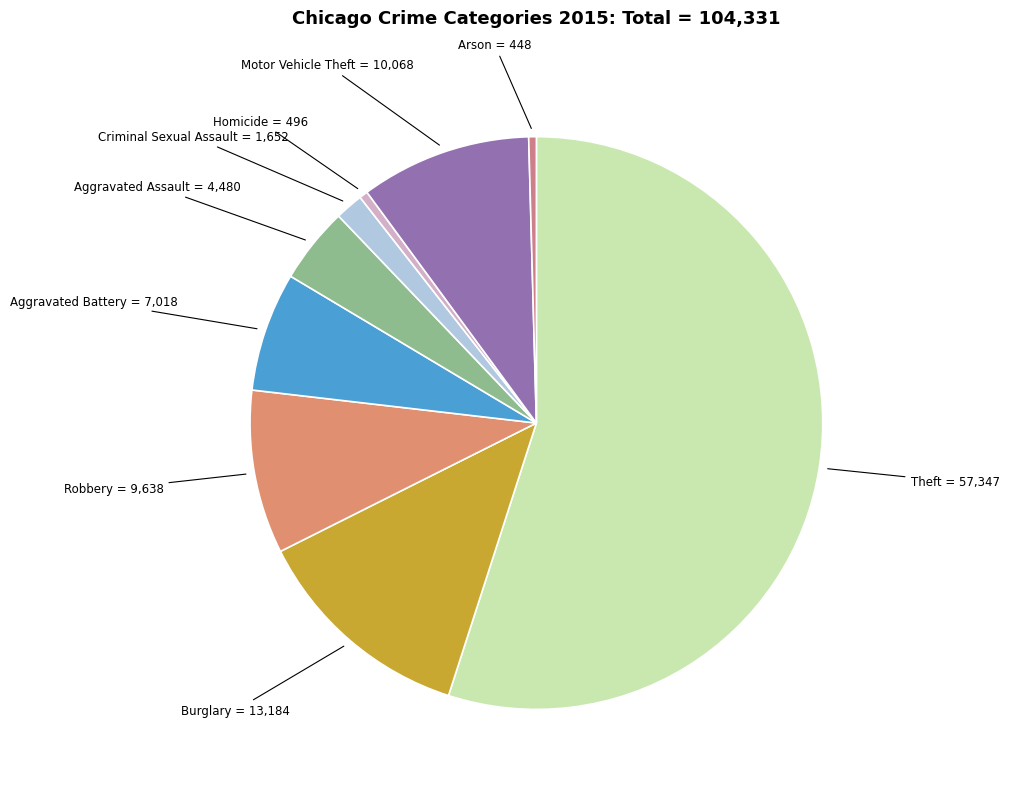

Approximately how many times larger is the value at Burglary compared to Arson?

29.4